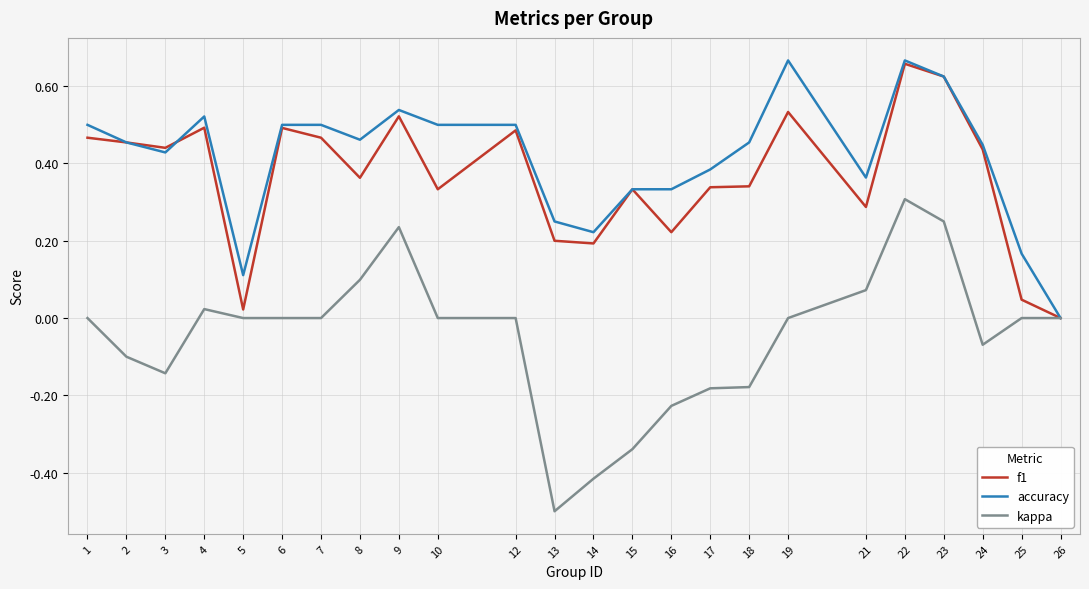

Which series has the largest range (max minus min)?

kappa